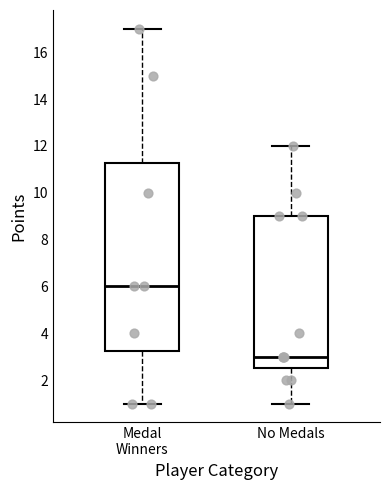

Reading left to right, read every box against the y-axis: the position of its median line, the range the box covers, and the ends of its whiskers. The values are not printed on the chart, so give them approximately, as read against the axis.

Medal Winners: median 6.0, box 3.2 to 11.2, whiskers 1.0 to 17.0
No Medals: median 3.0, box 2.6 to 9.0, whiskers 1.0 to 12.0